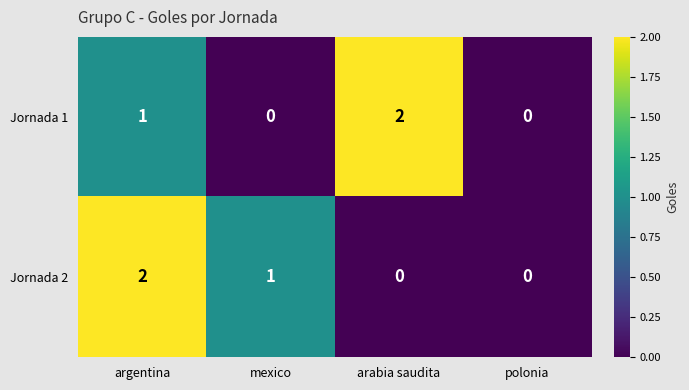

At which category is the sum across all series the highest?

argentina